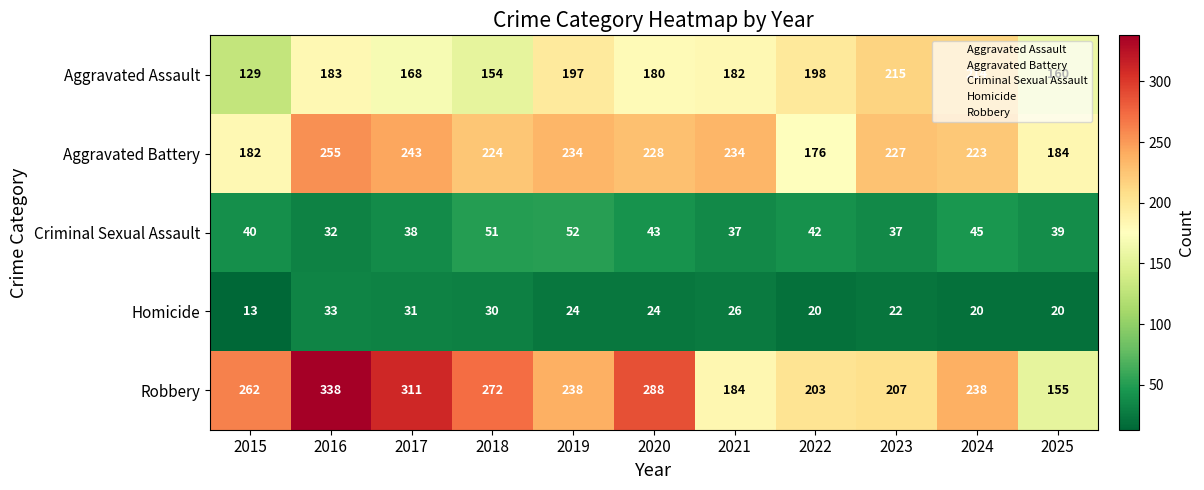

True or false: Aggravated Battery has a value of 120 at 2025.

False